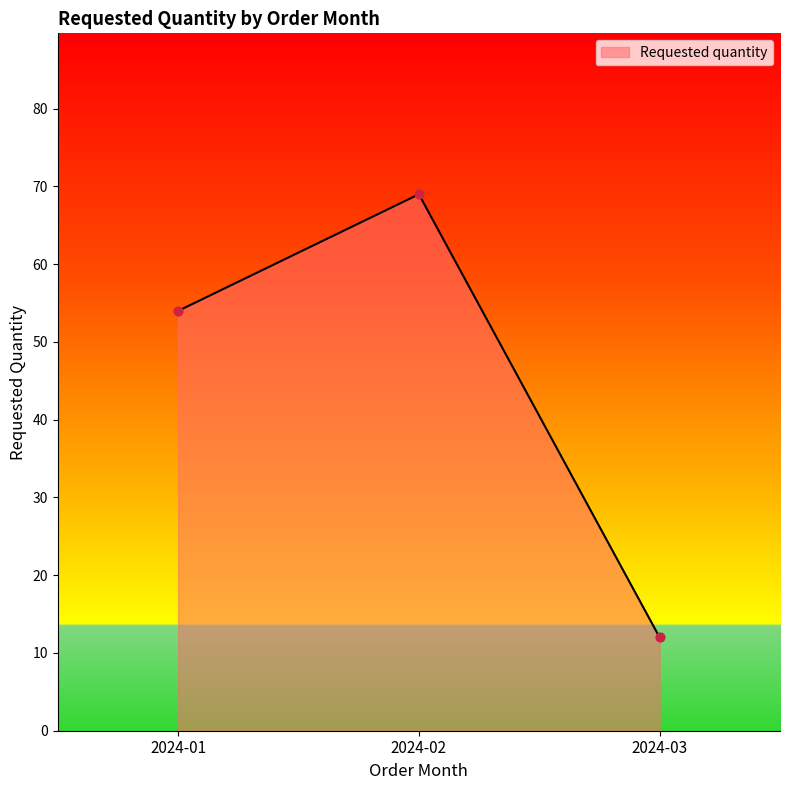

What is the change in value from 2024-02 to 2024-03?

-57